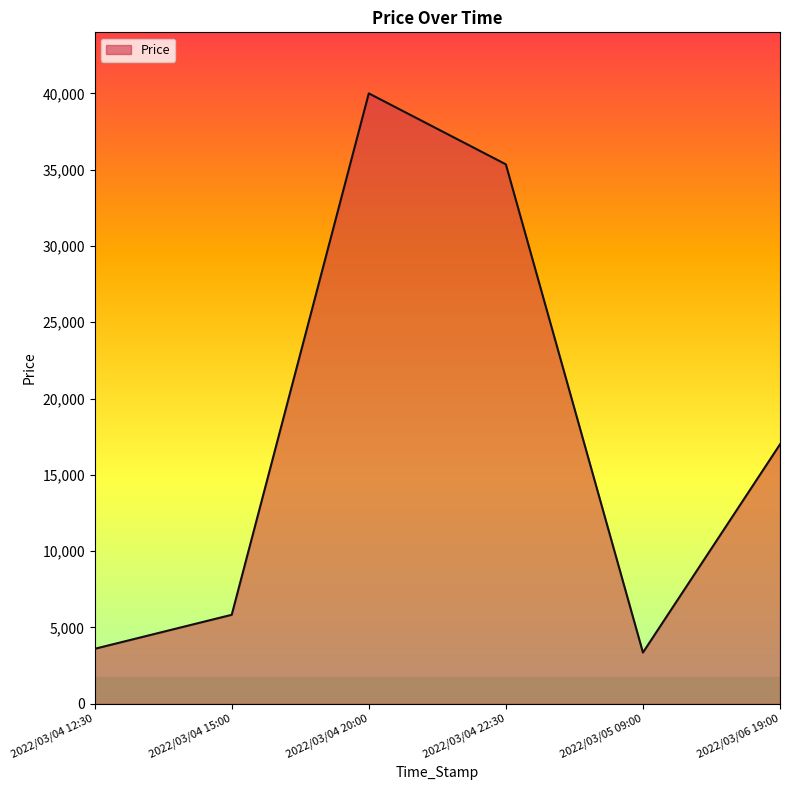

True or false: the data shows 5830.0 at 2022/03/04 15:00.

True